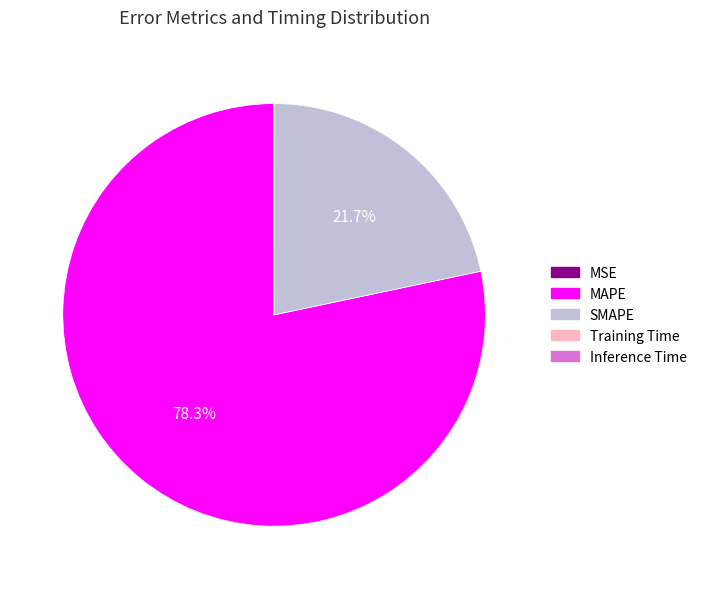

What is the total percentage of SMAPE and MAPE?

100.0%